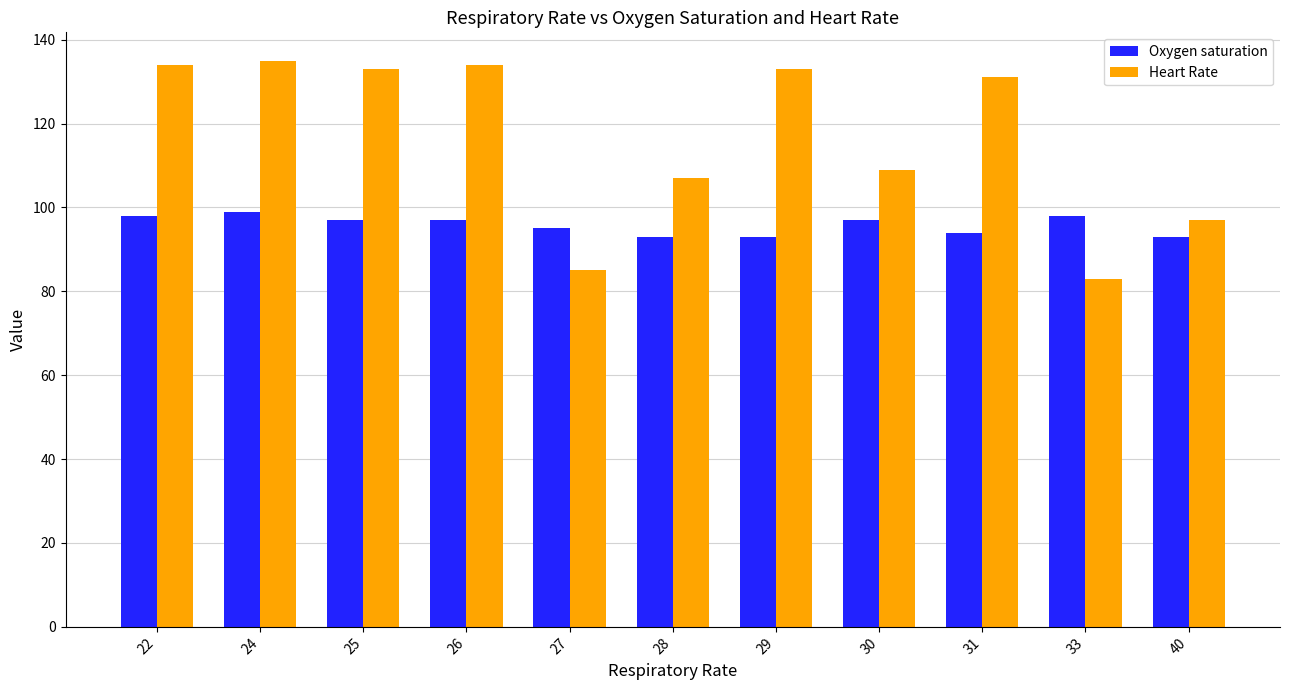

At which label does Oxygen saturation first exceed 97?

22